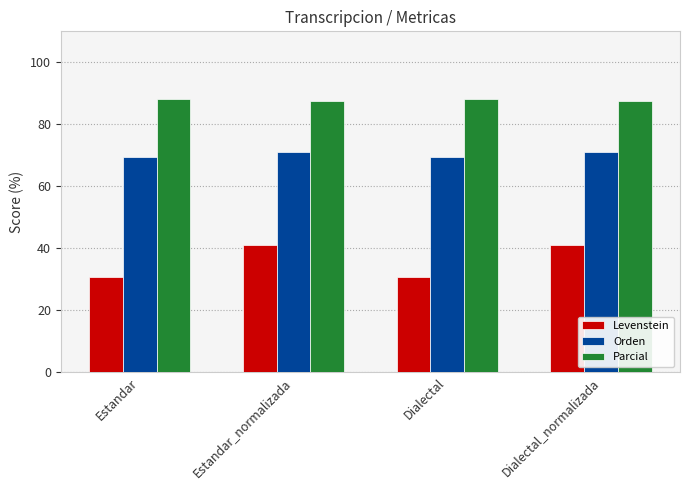

Rank the series at Dialectal_normalizada from highest to lowest value.

Parcial, Orden, Levenstein